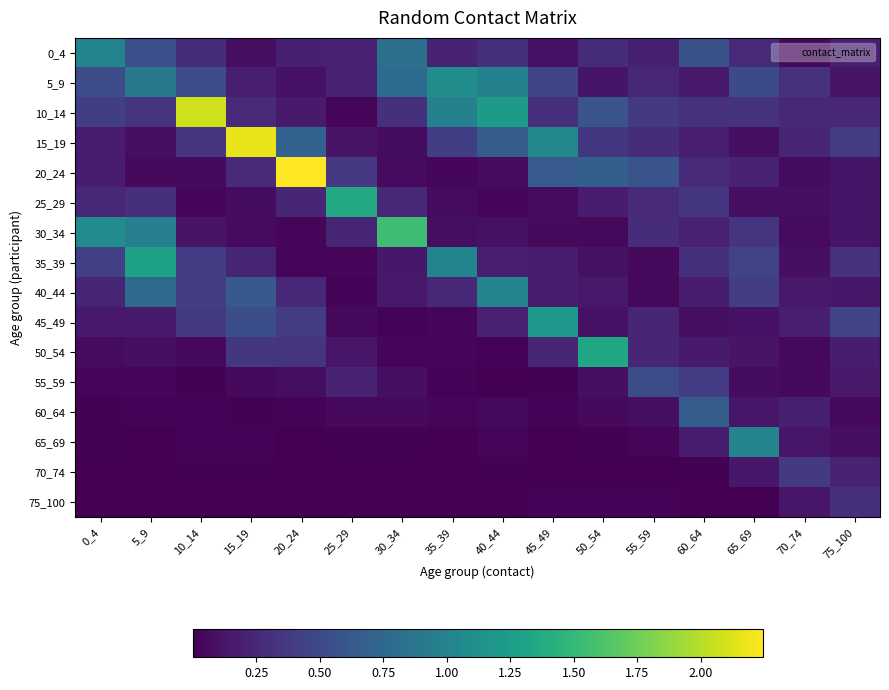

Which has a higher value, 35_39 or 70_74?

35_39